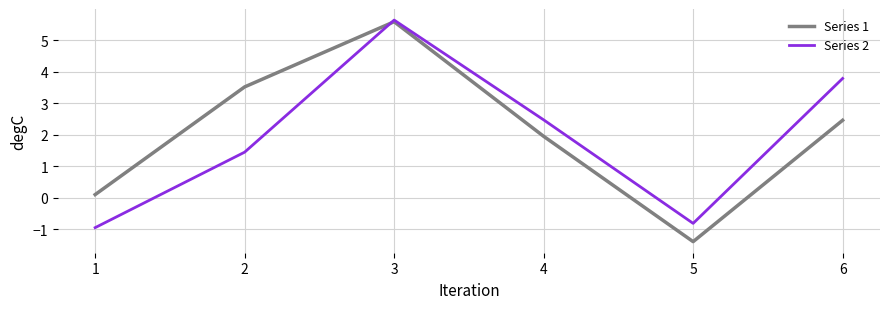

True or false: Series 2 has a value of 3.8 at 6.

True